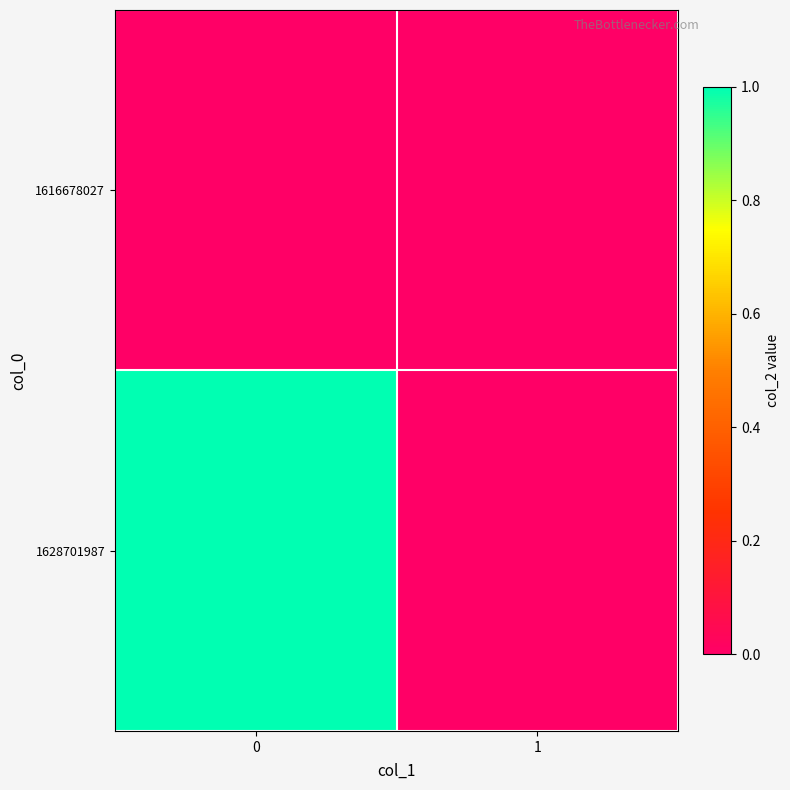

What is the difference between the highest and lowest values at 0?

1